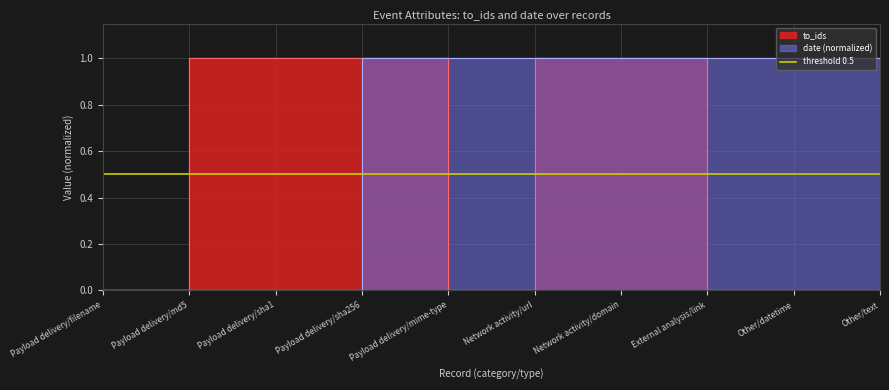

Reading left to right, what are all the values shown in this chart?

to_ids: 0.0	1.0	1.0	1.0	0.0	1.0	1.0	0.0	0.0	0.0
date: 0.0	0.0	0.0	1.0	1.0	1.0	1.0	1.0	1.0	1.0